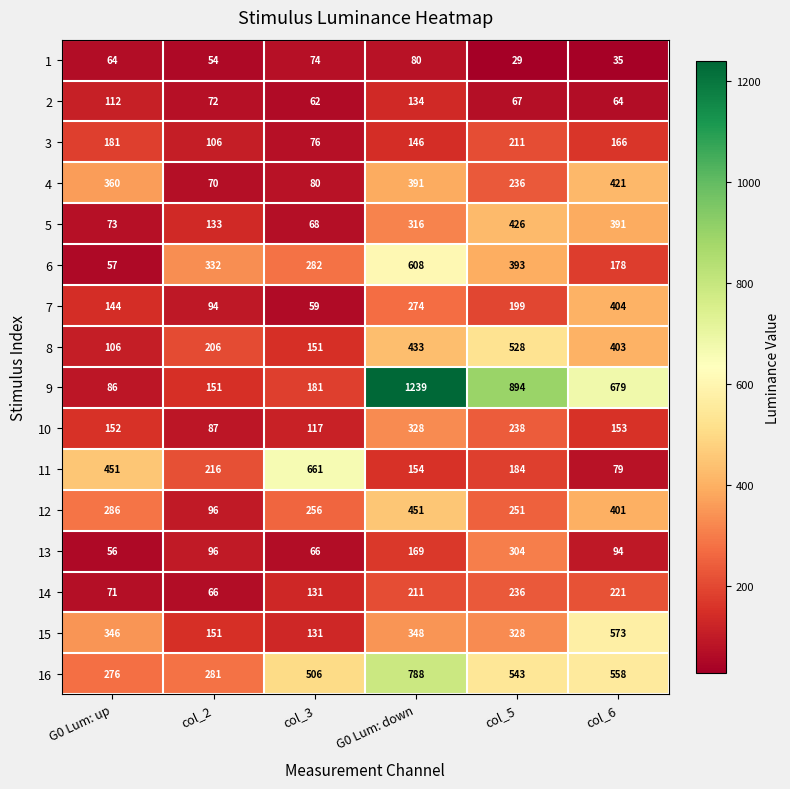

What is the average value of the 15 series?

313